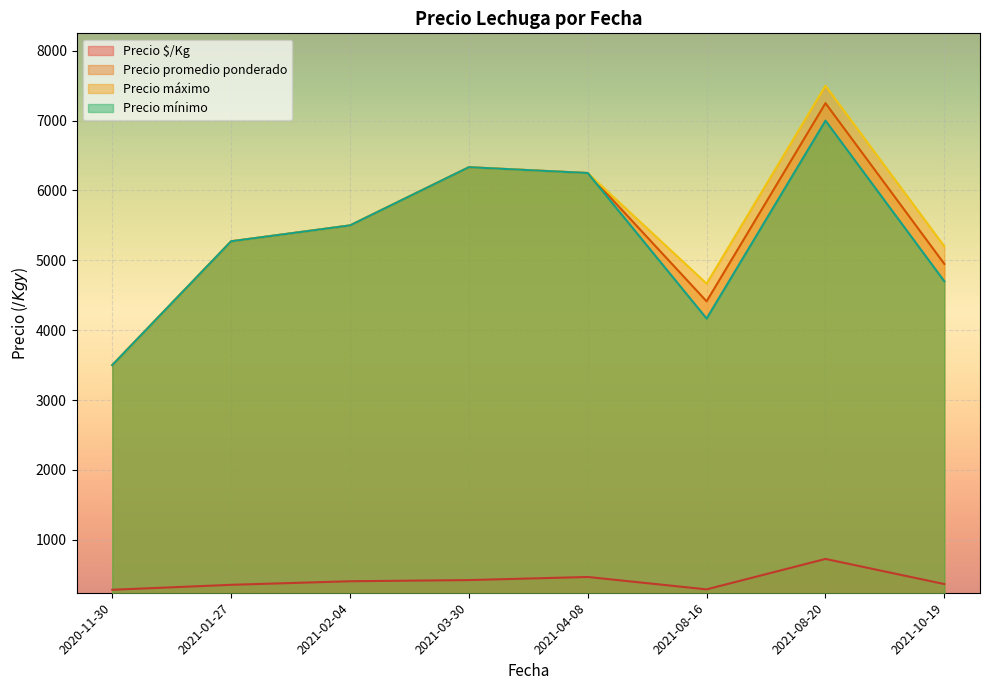

What is the sum of all Precio máximo values?

44222.7